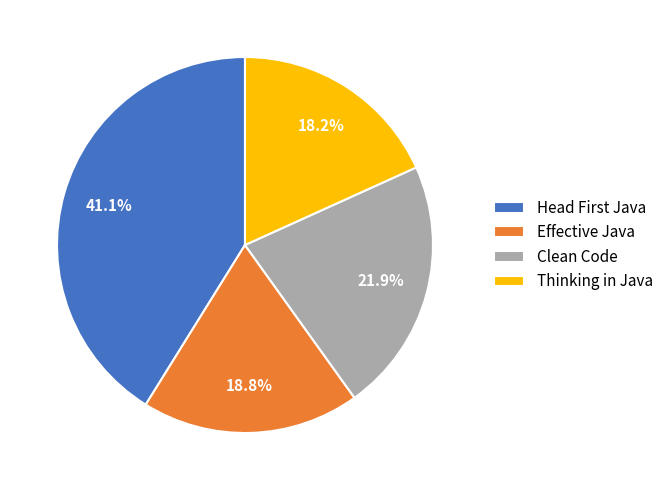

Which slice is the smallest?

Thinking in Java